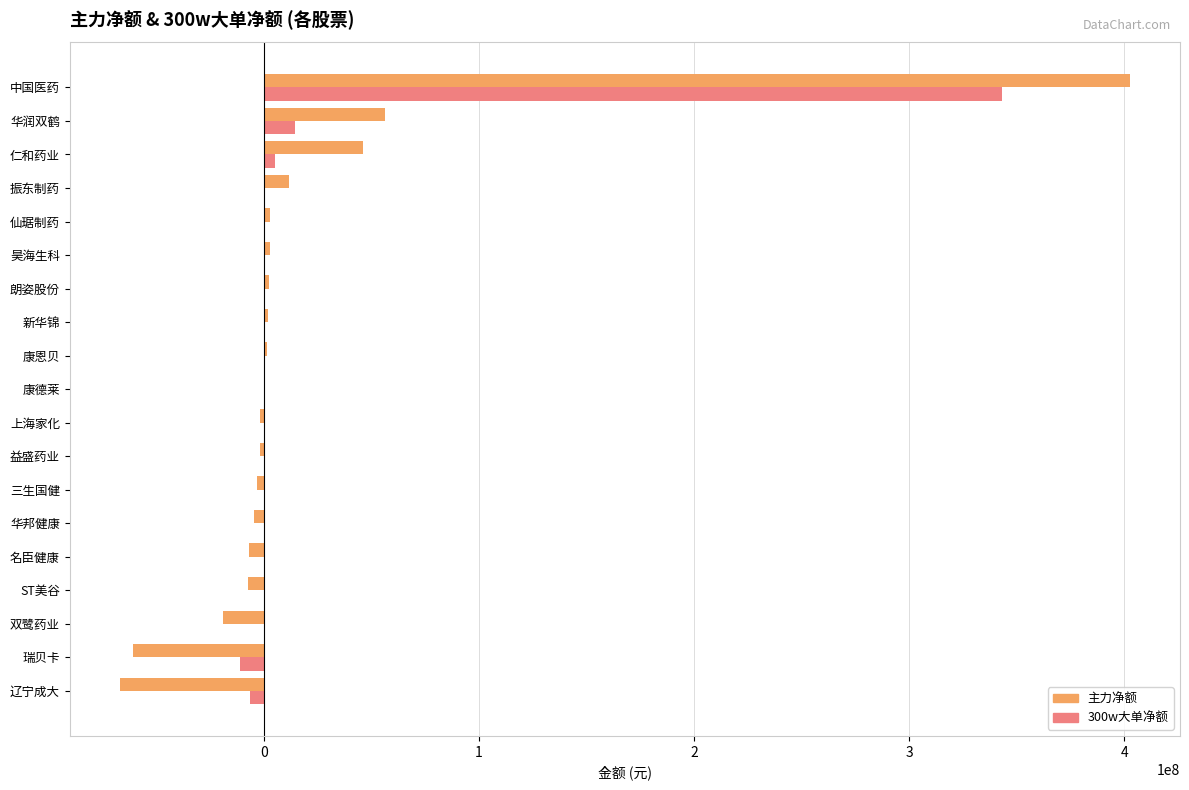

How many distinct data groups are displayed?

2